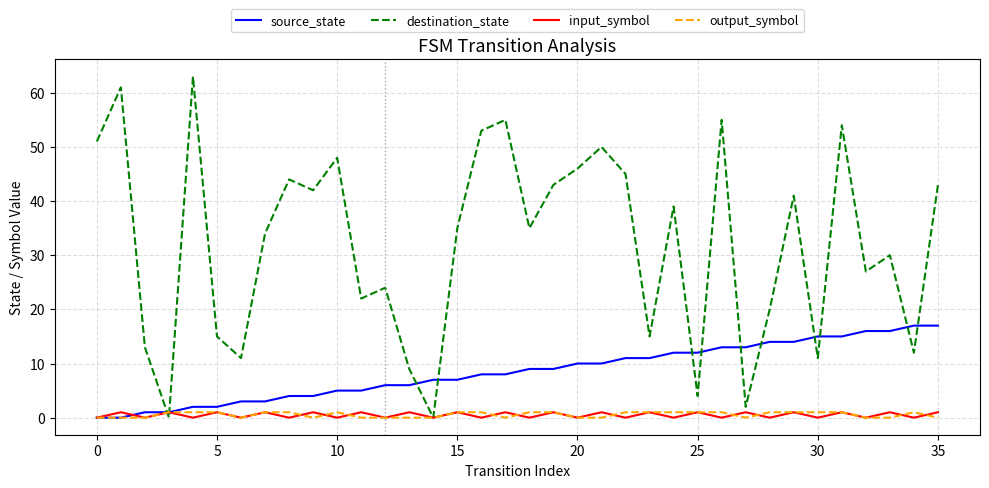

After their last crossing, which series has the higher values: input_symbol or source_state?

source_state